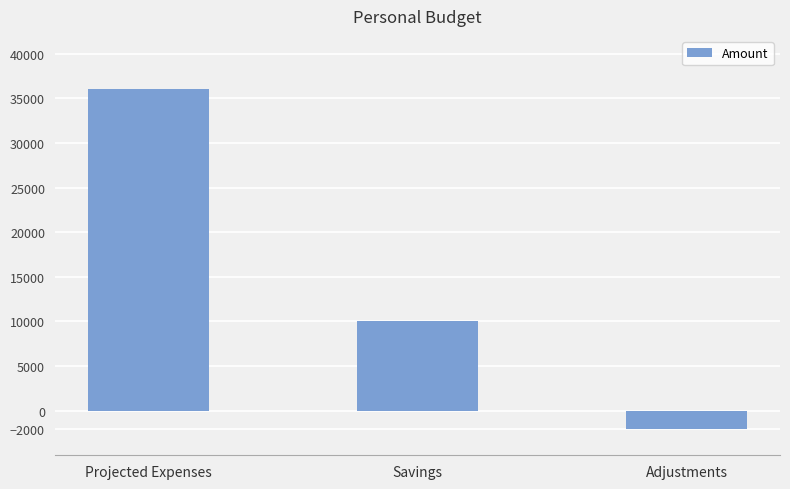

Between Projected Expenses and Adjustments, which is larger?

Projected Expenses